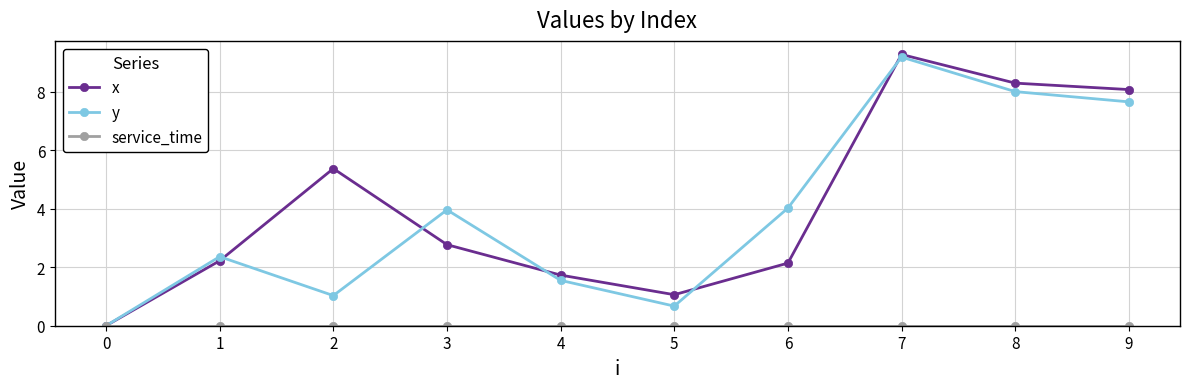

In y, how many points are higher than both neighbors (excluding endpoints)?

3